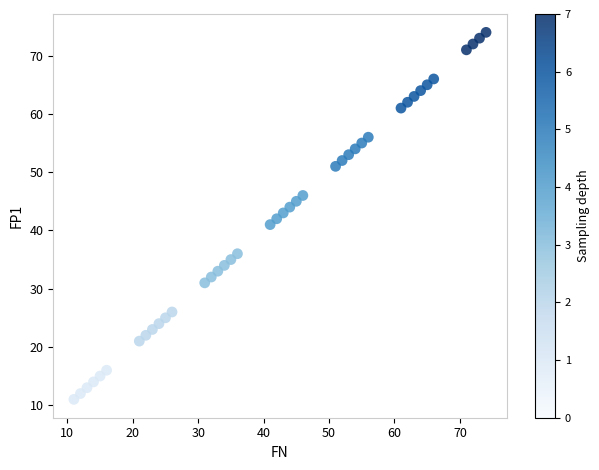

What is the range of X values (max minus min)?

63